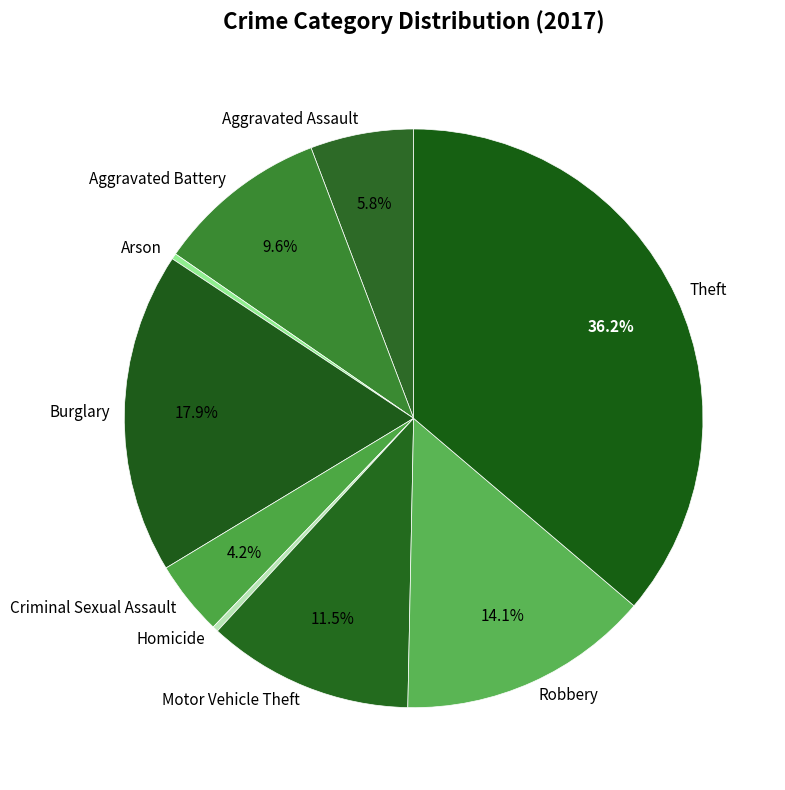

Count the number of slices in the pie.

9